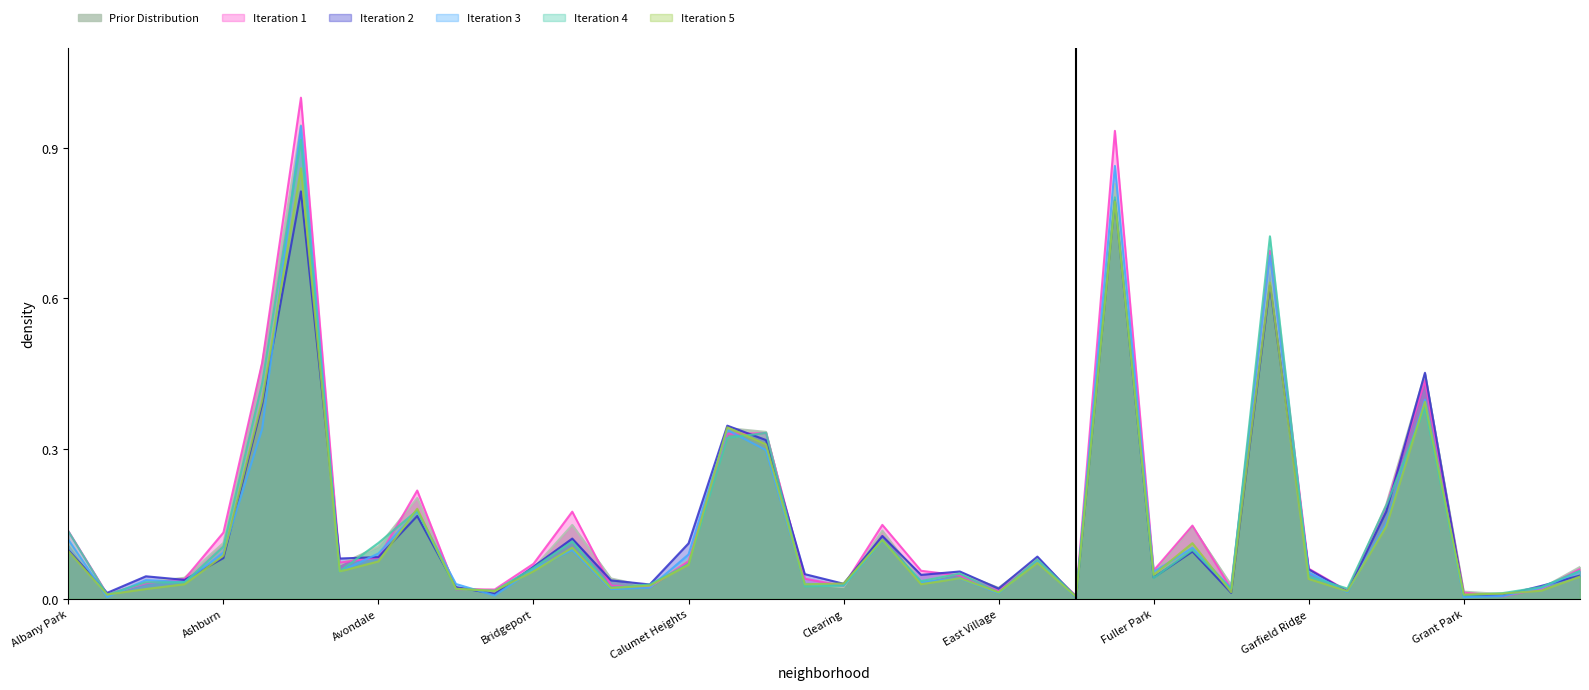

What is the maximum value shown in the chart?

1.0